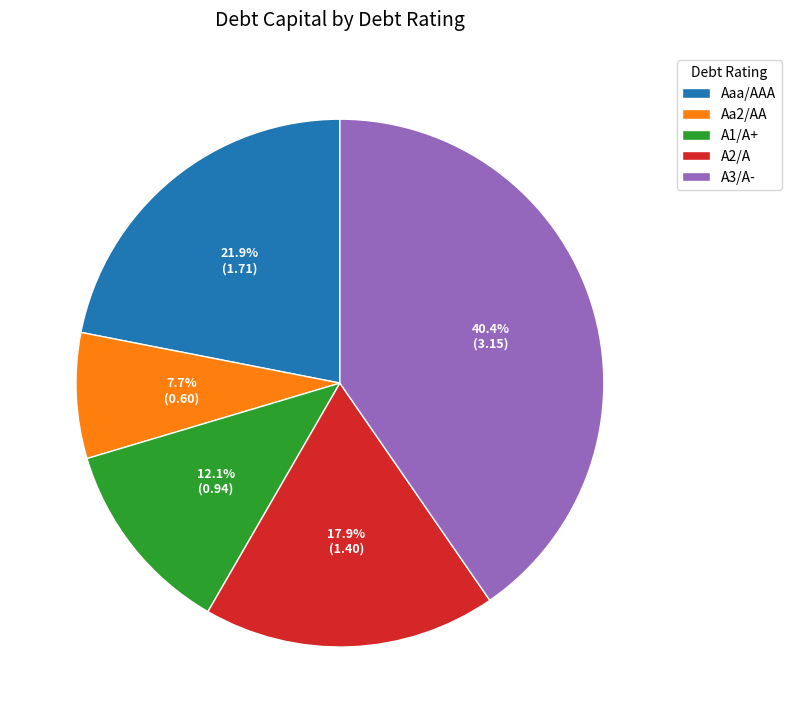

Rank the categories by value from lowest to highest.

Aa2/AA, A1/A+, A2/A, Aaa/AAA, A3/A-